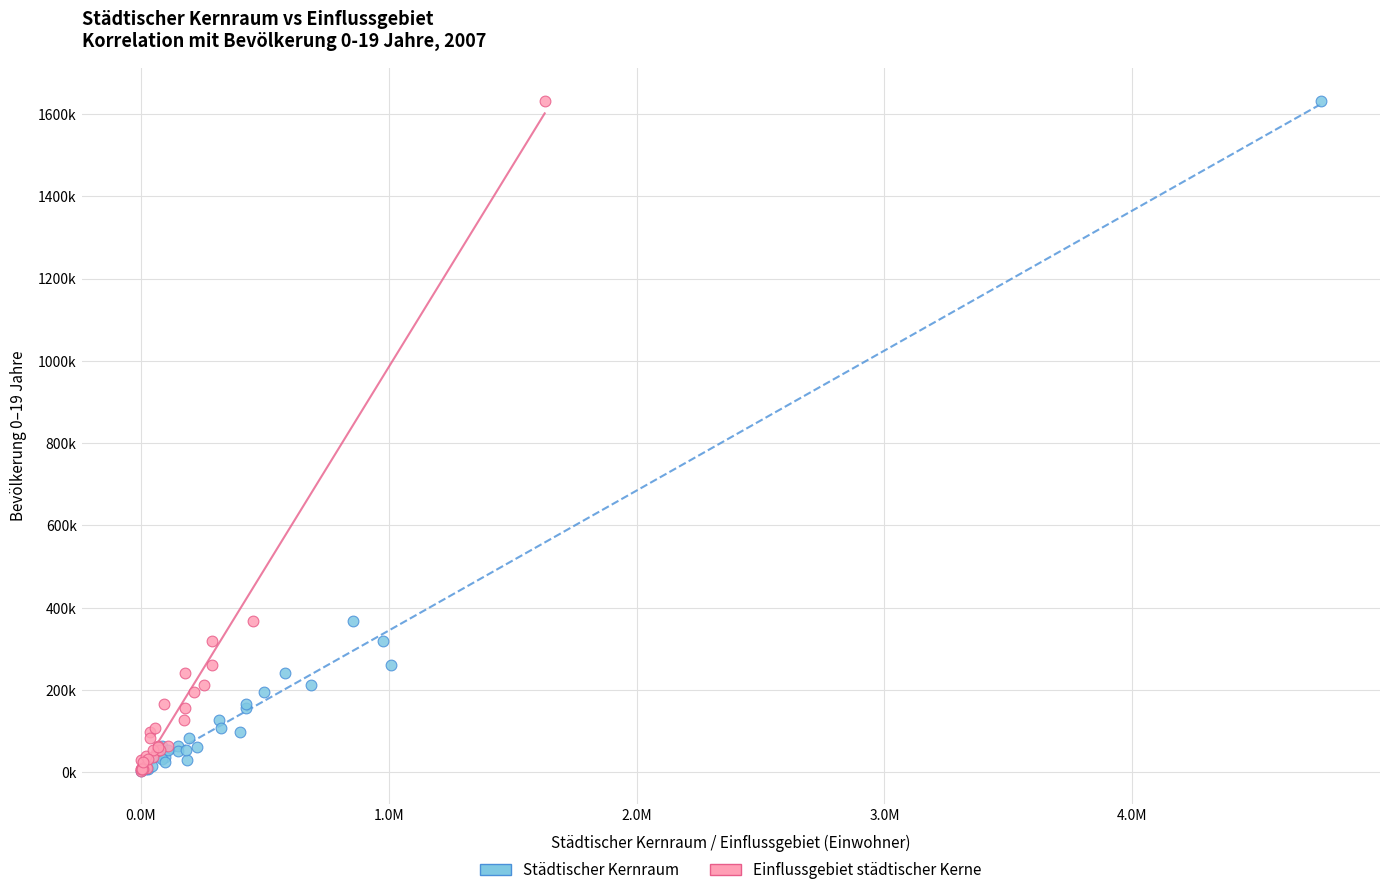

What are all the series names shown in the legend?

Städtischer Kernraum, Einflussgebiet städtischer Kerne